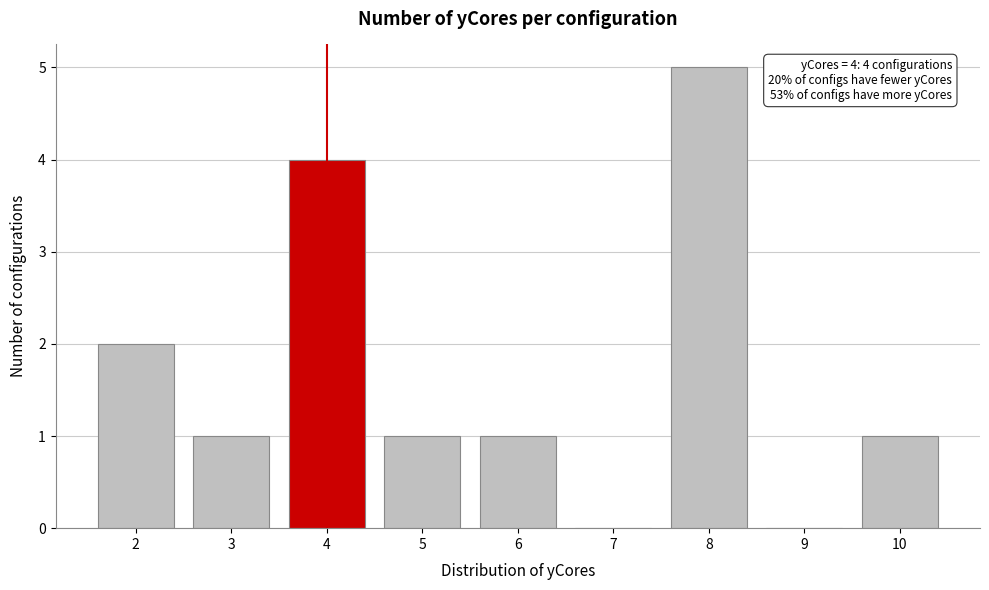

Which range on the x-axis has the tallest bar?

7.5 to 8.5